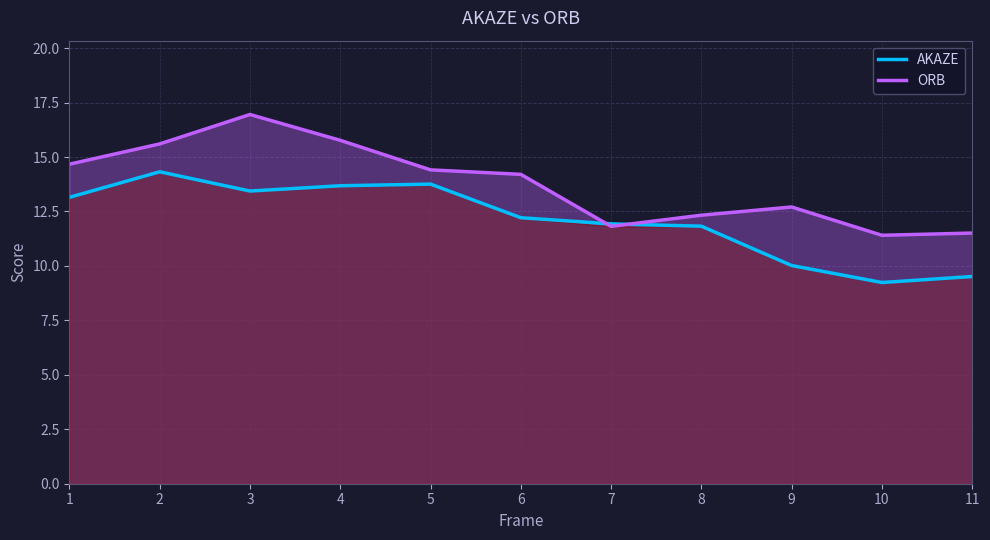

The value of AKAZE at 3 is 13.4. True or false?

True